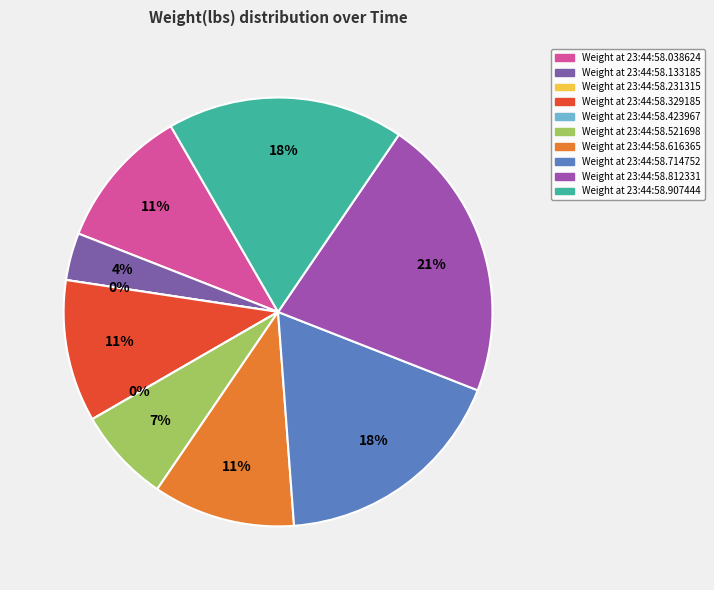

Is 23:44:58.329185 the majority of the pie?

No